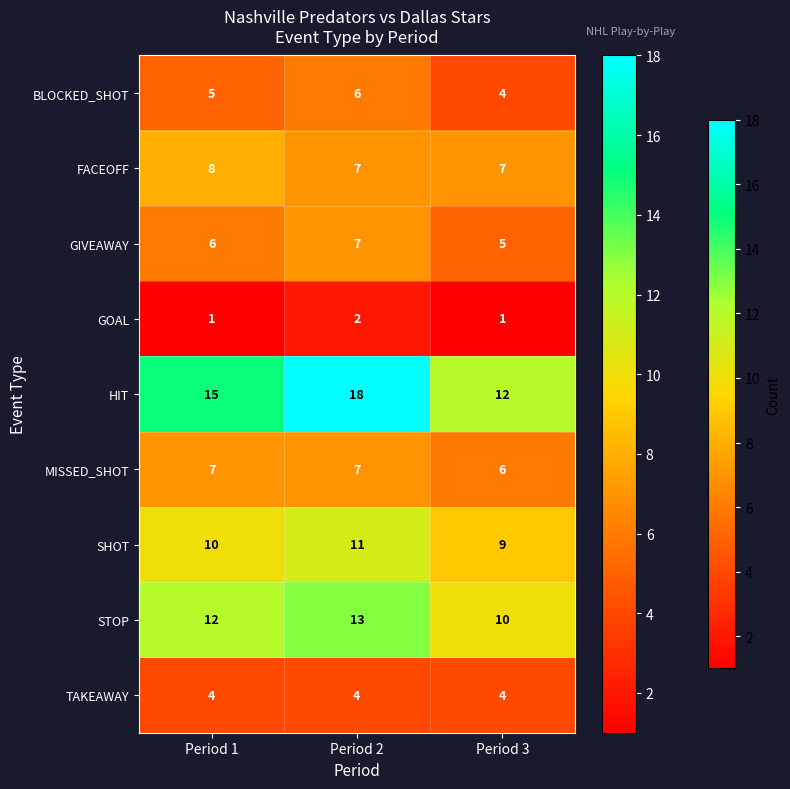

What is the total value across all series at Period 1?

68